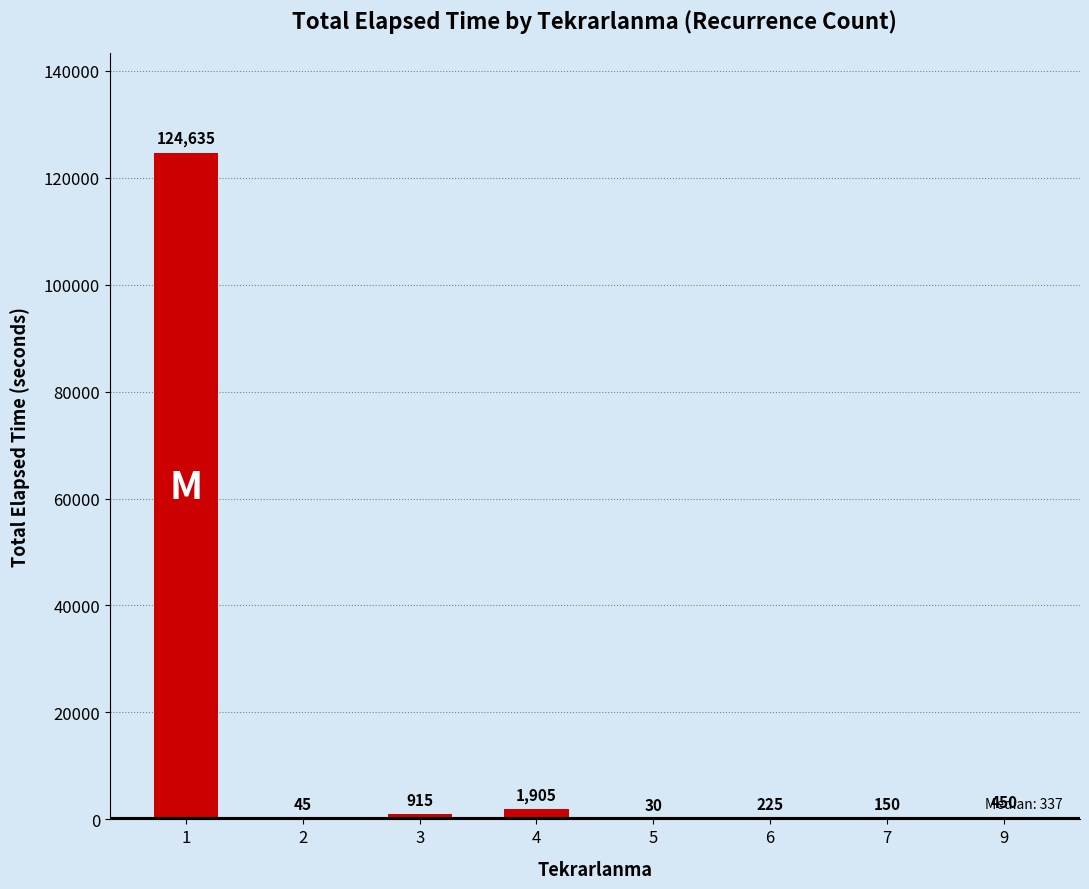

What is the change in value from 1 to 5?

-124605